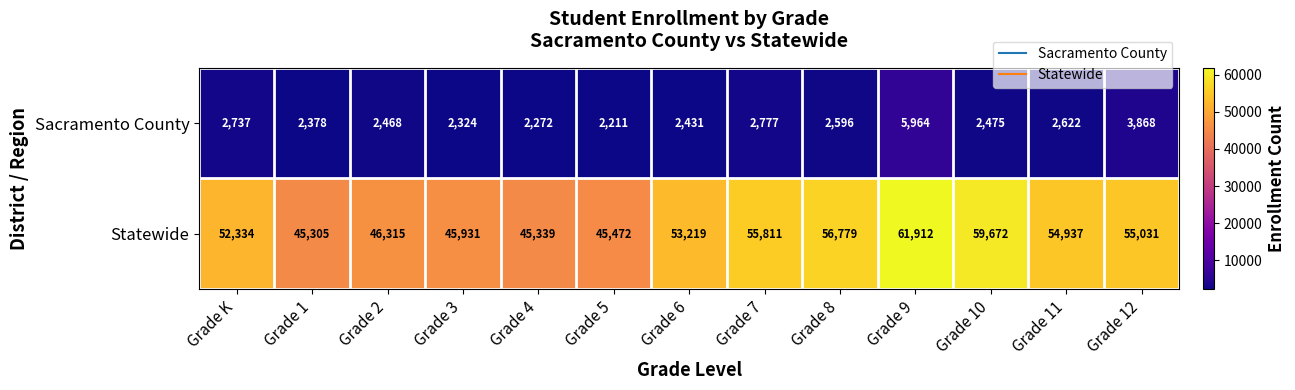

Reading left to right, extract all data points from this chart.

Sacramento County: 2737	2378	2468	2324	2272	2211	2431	2777	2596	5964	2475	2622	3868
Statewide: 52334	45305	46315	45931	45339	45472	53219	55811	56779	61912	59672	54937	55031